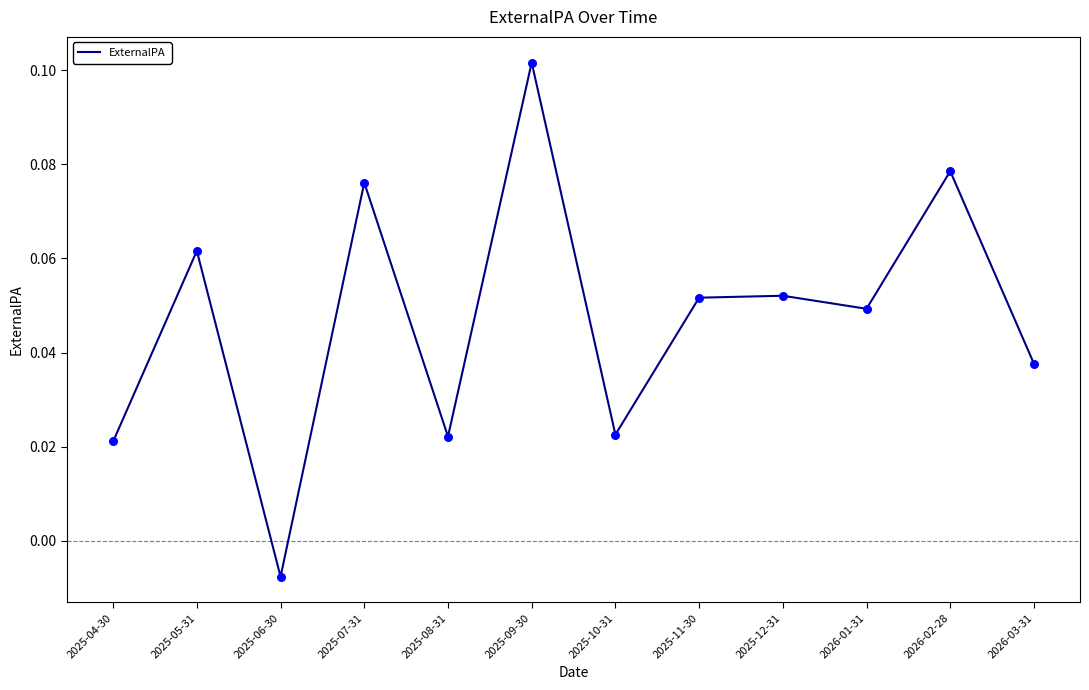

Between 2026-03-31 and 2025-09-30, which is larger?

2025-09-30